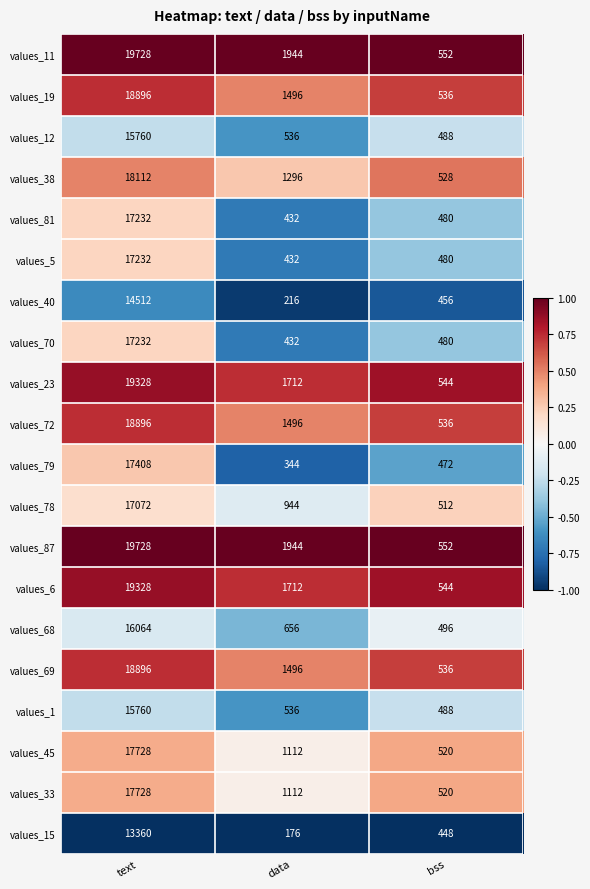

What is the total value across all series at bss?

10168